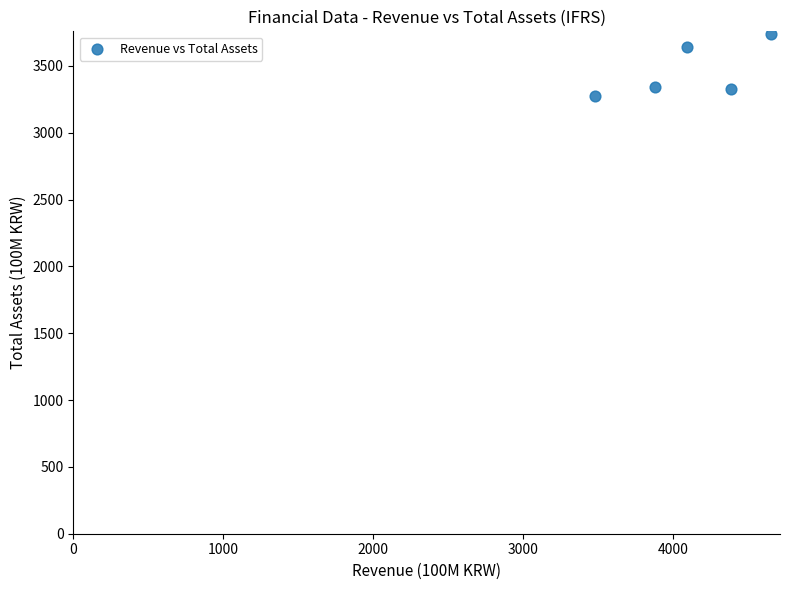

What is the range of Y values (max minus min)?

464